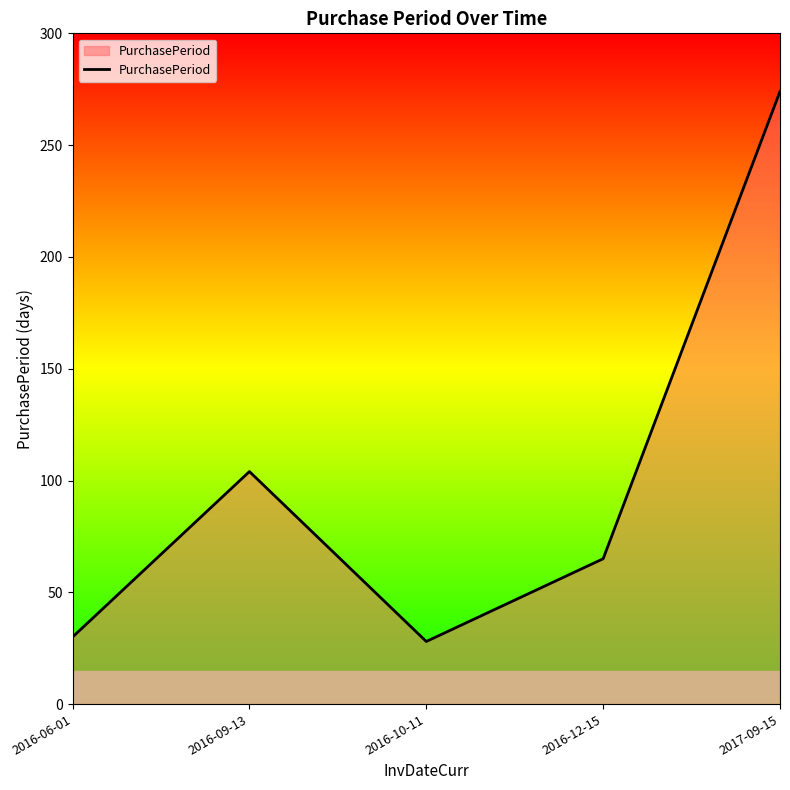

What is the difference between the second highest and second lowest values?

74